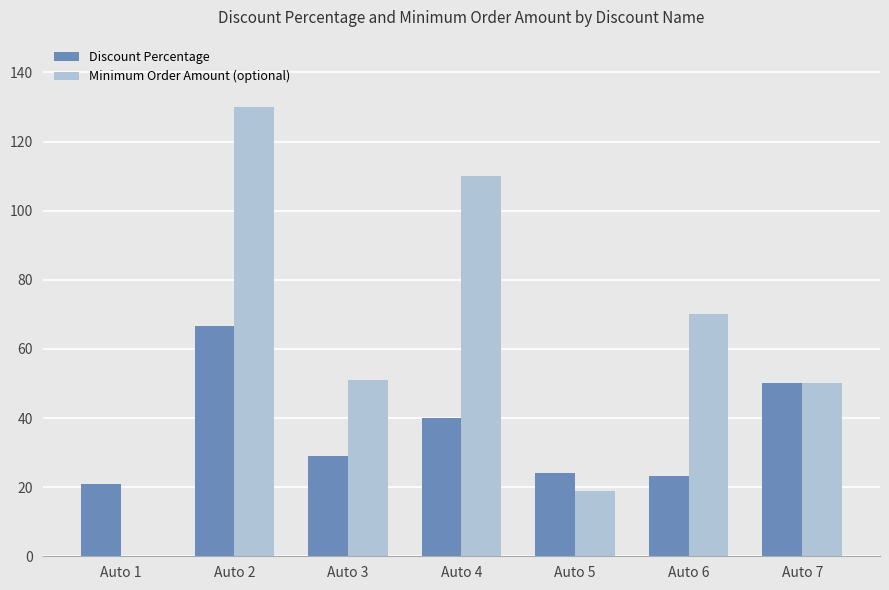

What is the sum of all Discount Percentage values?

253.9